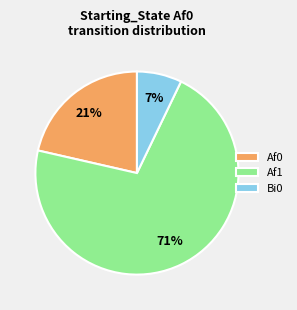

To the nearest percent, what percentage of the pie is Bi0?

7%